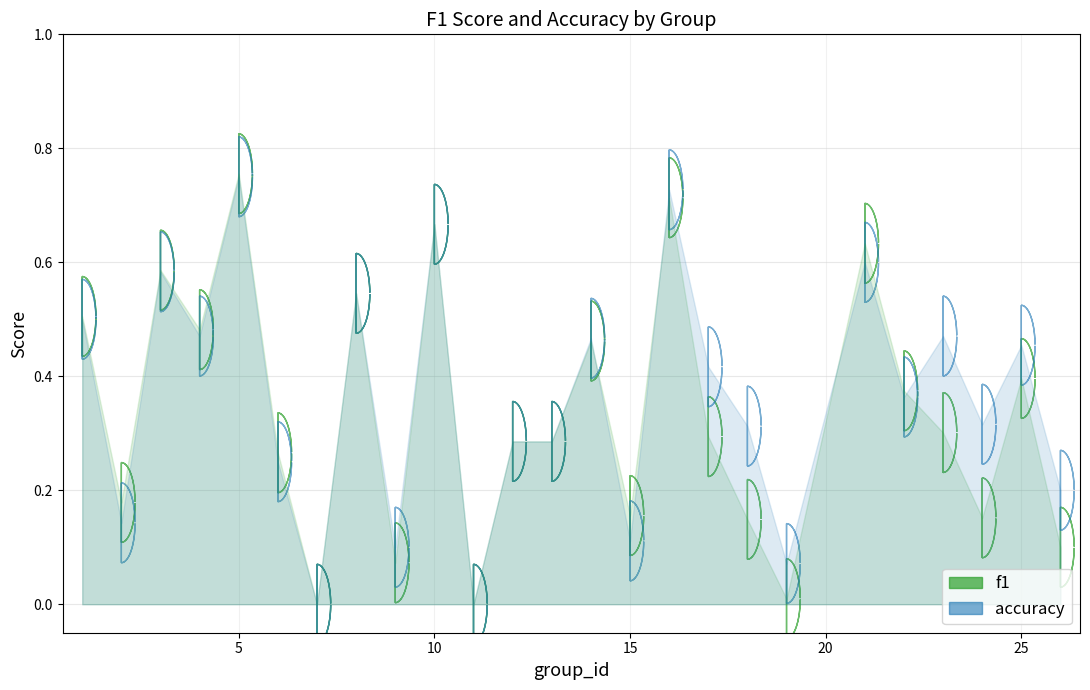

What is the value of the f1 point at the 4th from the left?

0.5